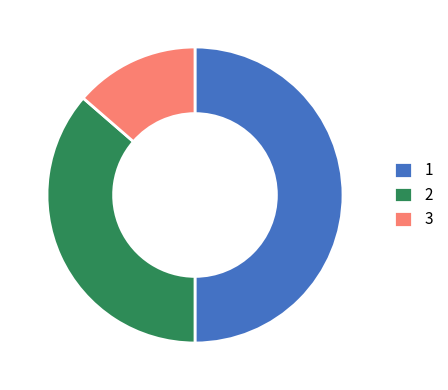

Is 2 the majority of the pie?

No